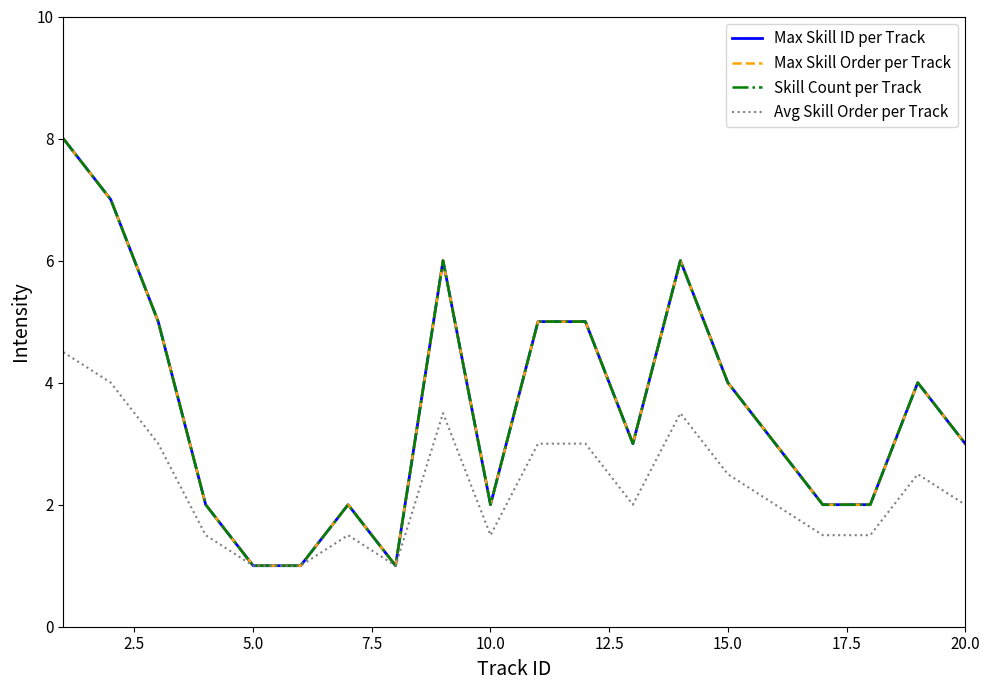

Does the chart display data point markers on the line(s)?

No